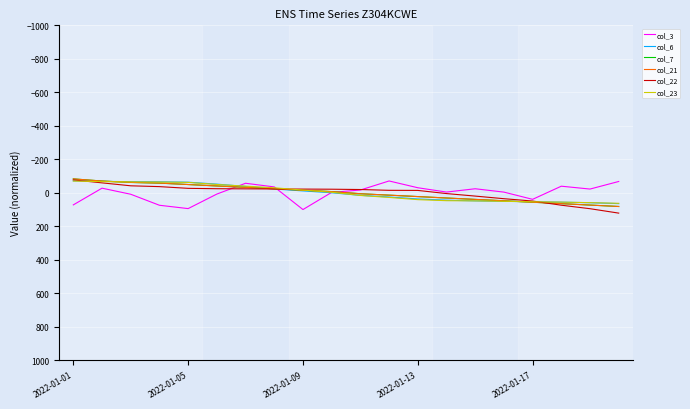

Does the chart have visible grid lines?

Yes